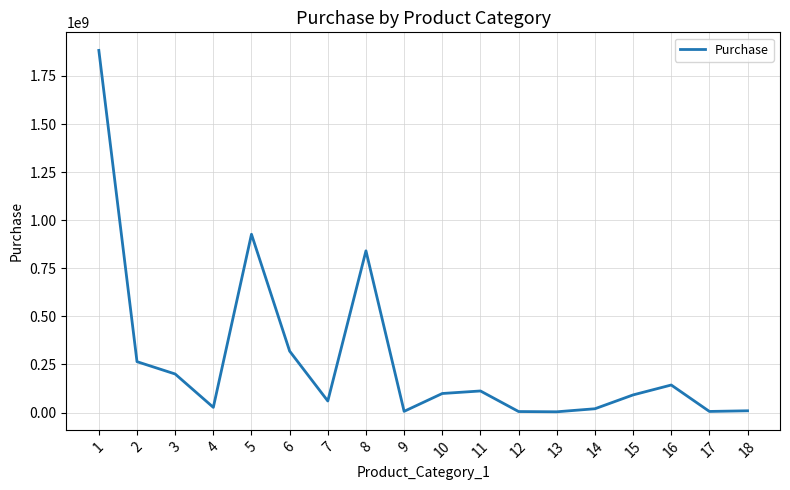

What is the average value?

278759354